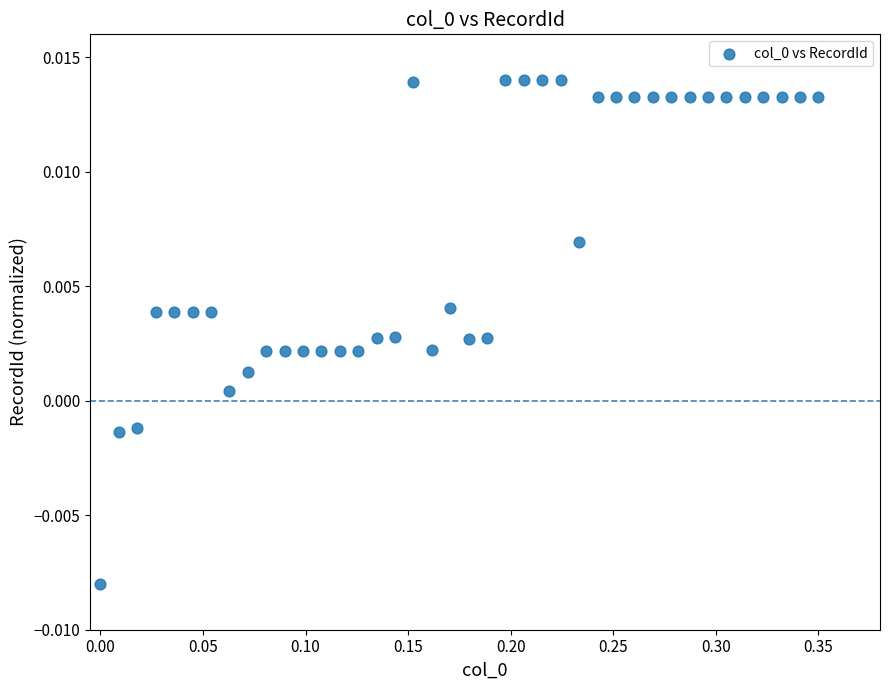

What is the range of X values (max minus min)?

0.3